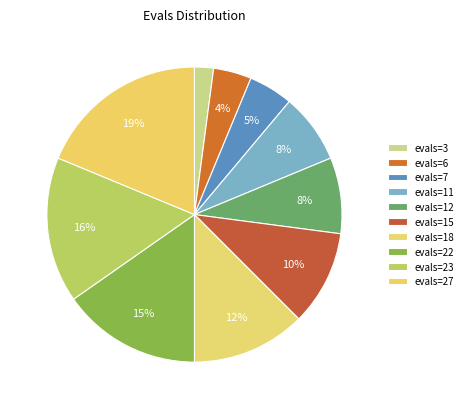

Which slice is the smallest?

3